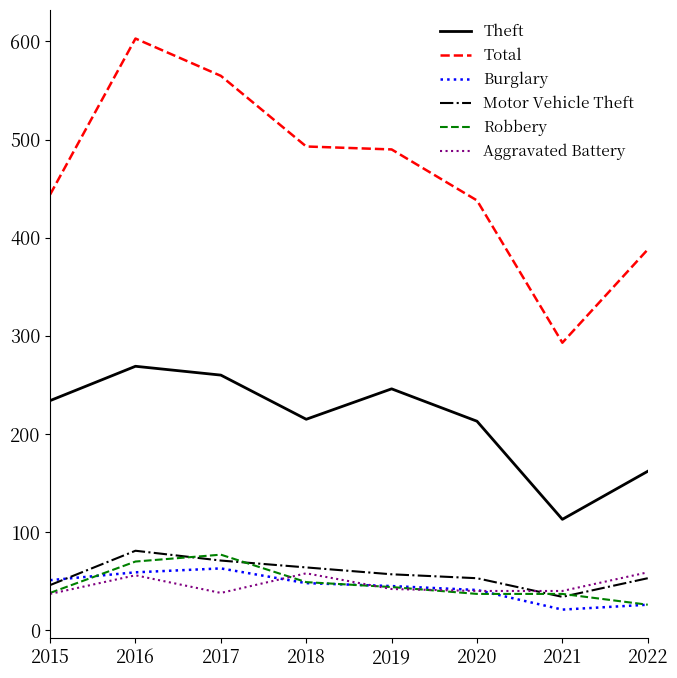

True or false: Theft has a value of 113 at 2021.

True